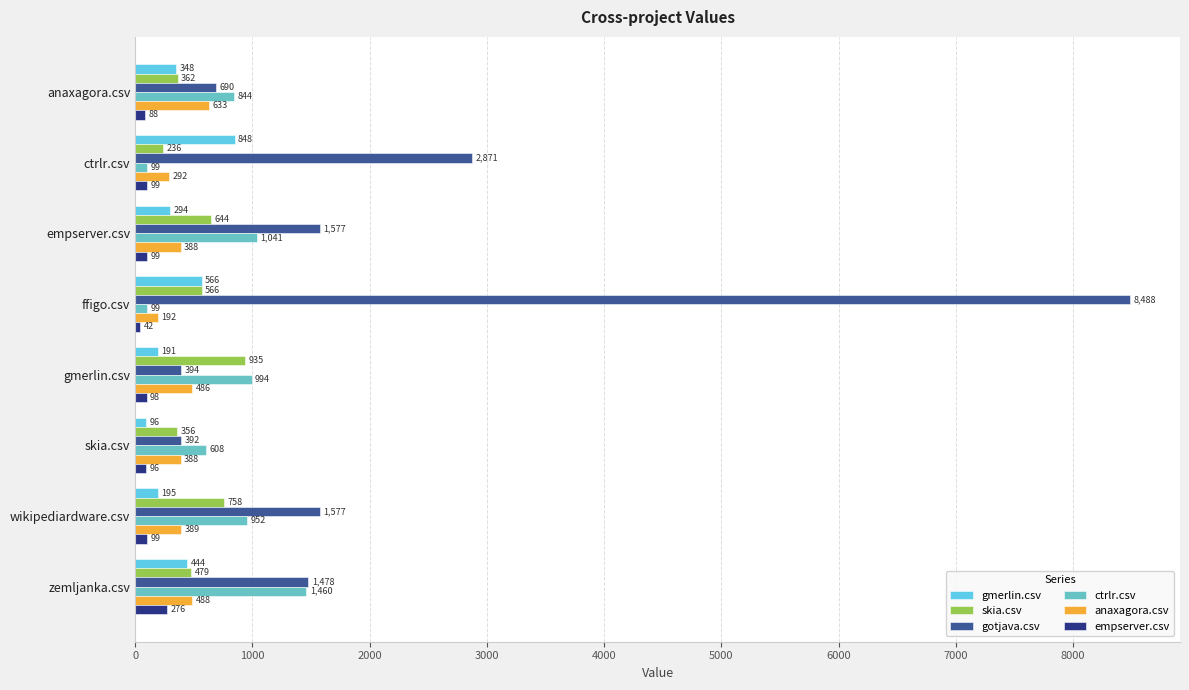

True or false: ctrlr.csv has a value of 1041.0 at empserver.csv.

True